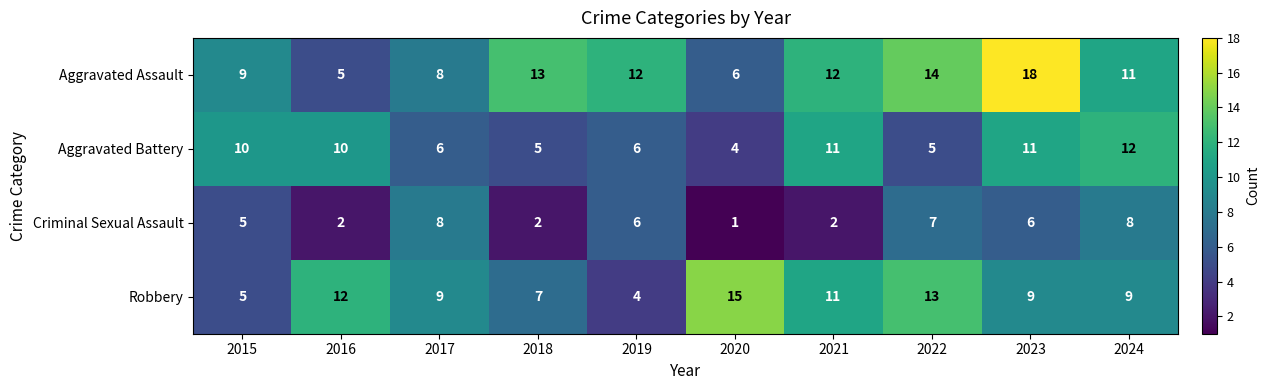

Count the number of data series in this chart.

4